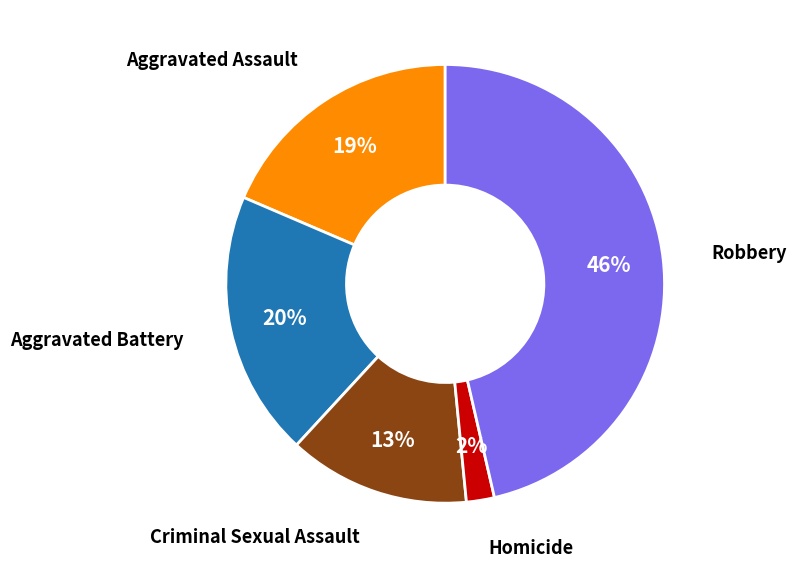

Rank the categories by value from lowest to highest.

Homicide, Criminal Sexual Assault, Aggravated Assault, Aggravated Battery, Robbery